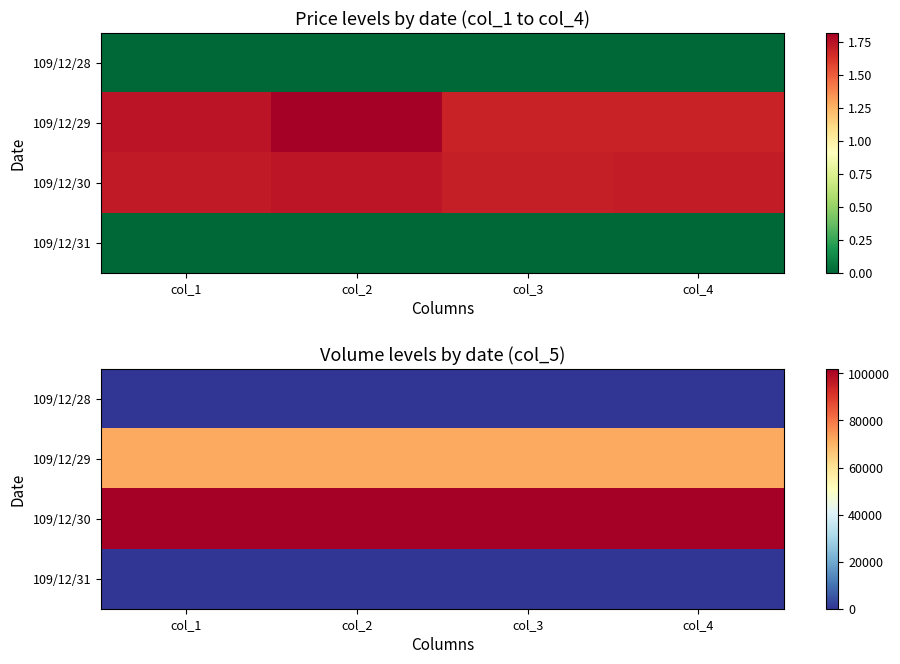

List the labels in order of 109/12/28 value, smallest first.

col_1, col_2, col_3, col_4